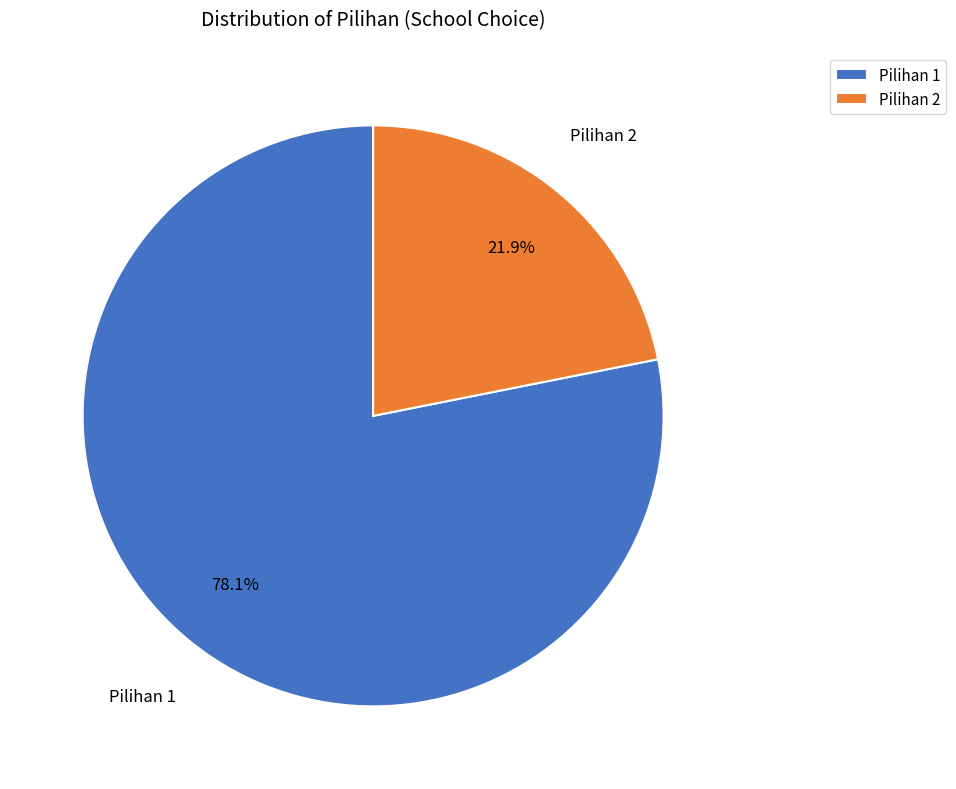

Count the number of slices in the pie.

2